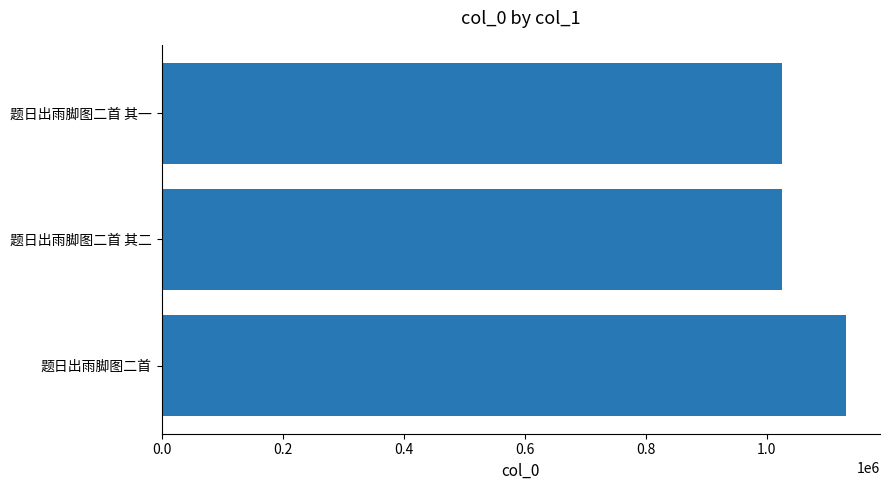

The value at 题日出雨脚图二首 is 1130594. True or false?

True